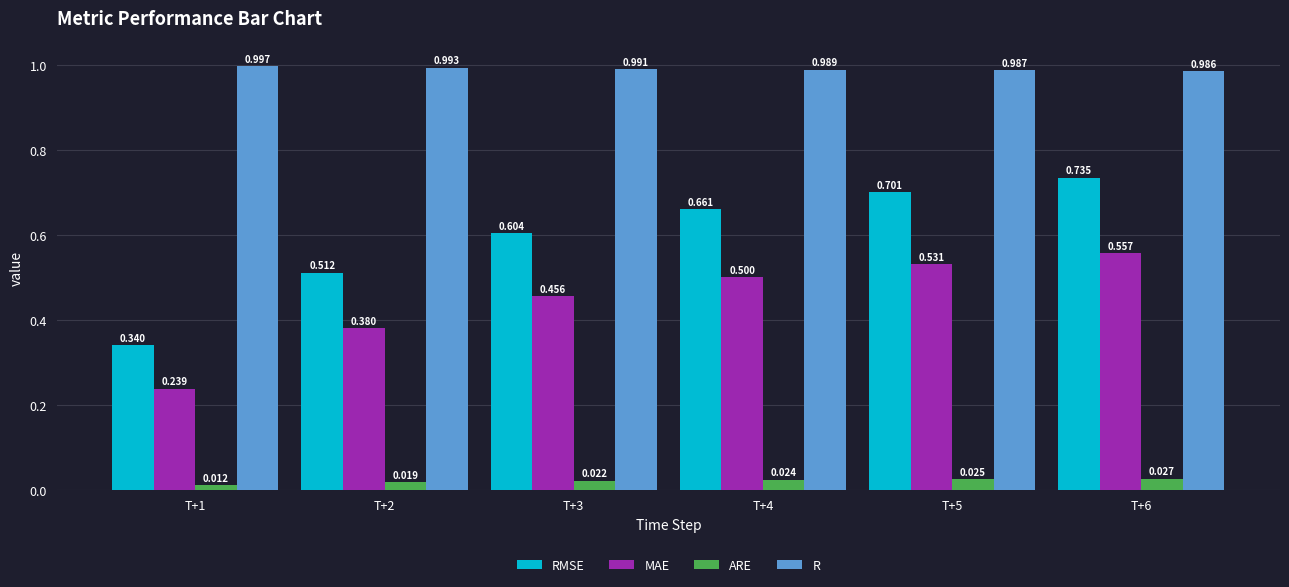

At which label does RMSE reach its minimum?

T+1